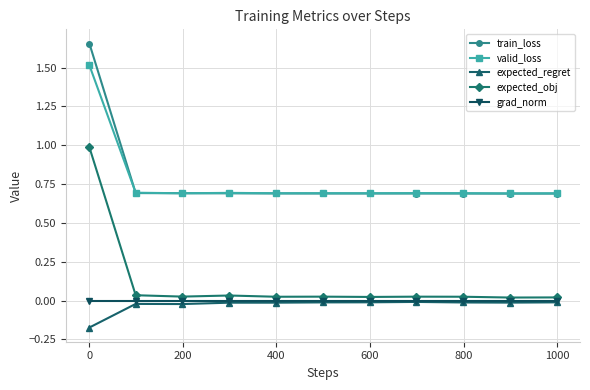

How many lines are shown in the chart?

5